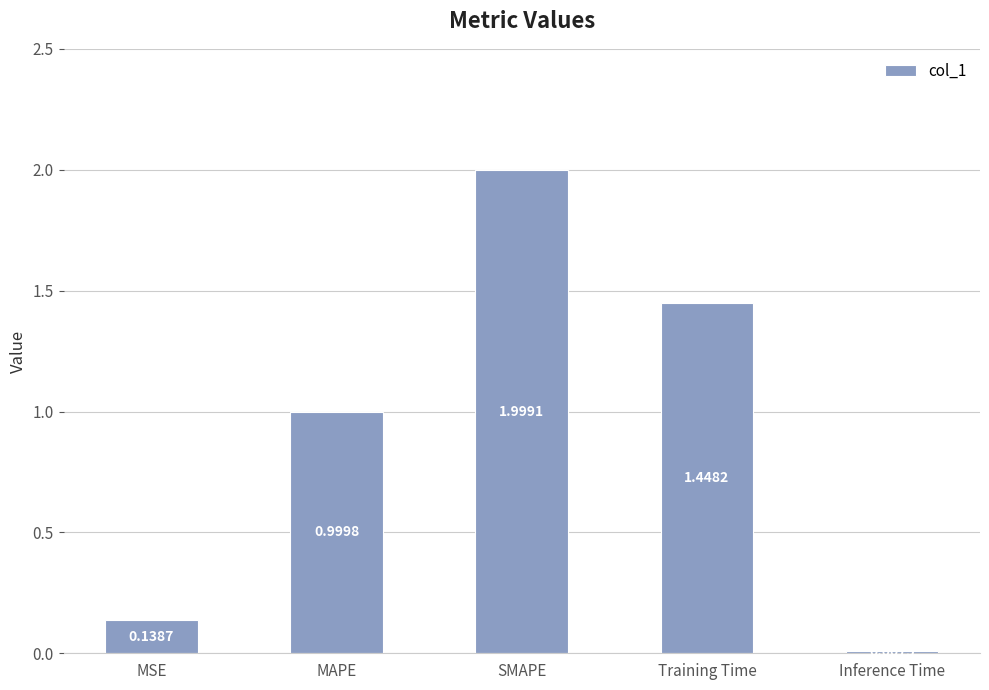

True or false: the data shows 3.1 at SMAPE.

False